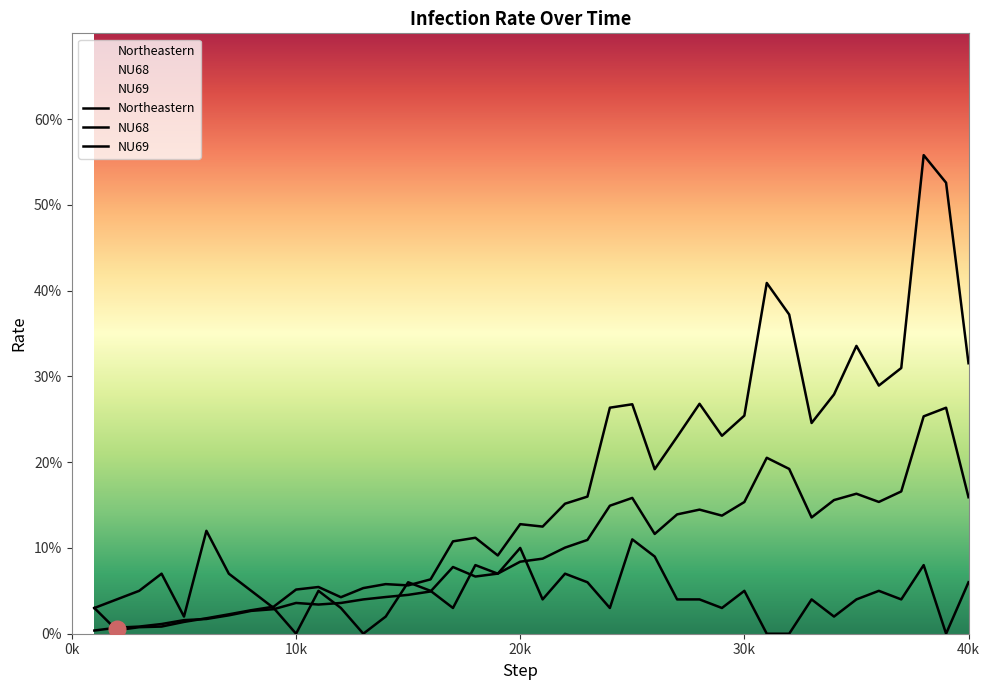

At which category is the sum across all series the highest?

38